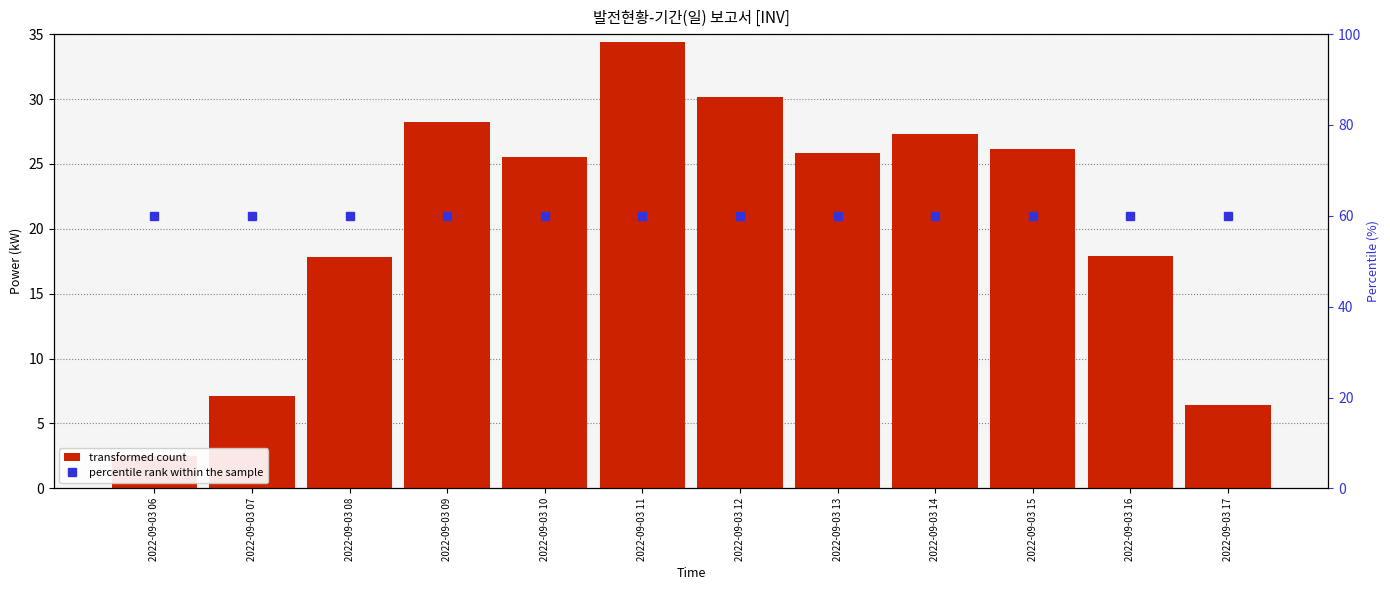

Which series has the widest spread of values?

transformed count